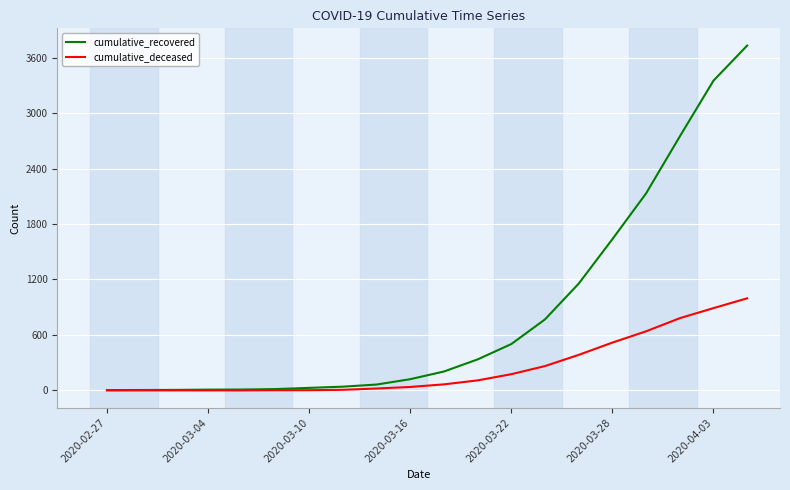

Which series has the widest spread of values?

cumulative_recovered